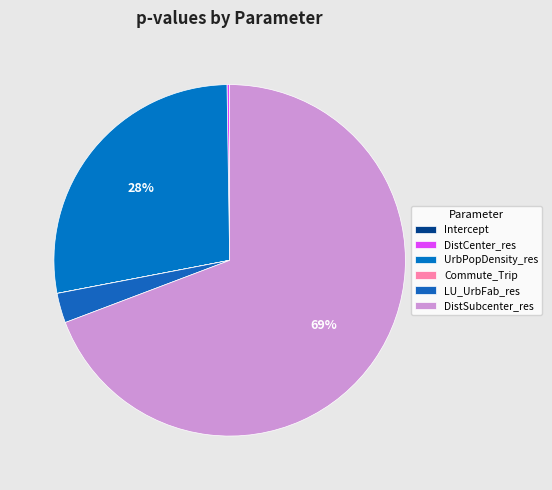

What is the majority slice?

DistSubcenter_res